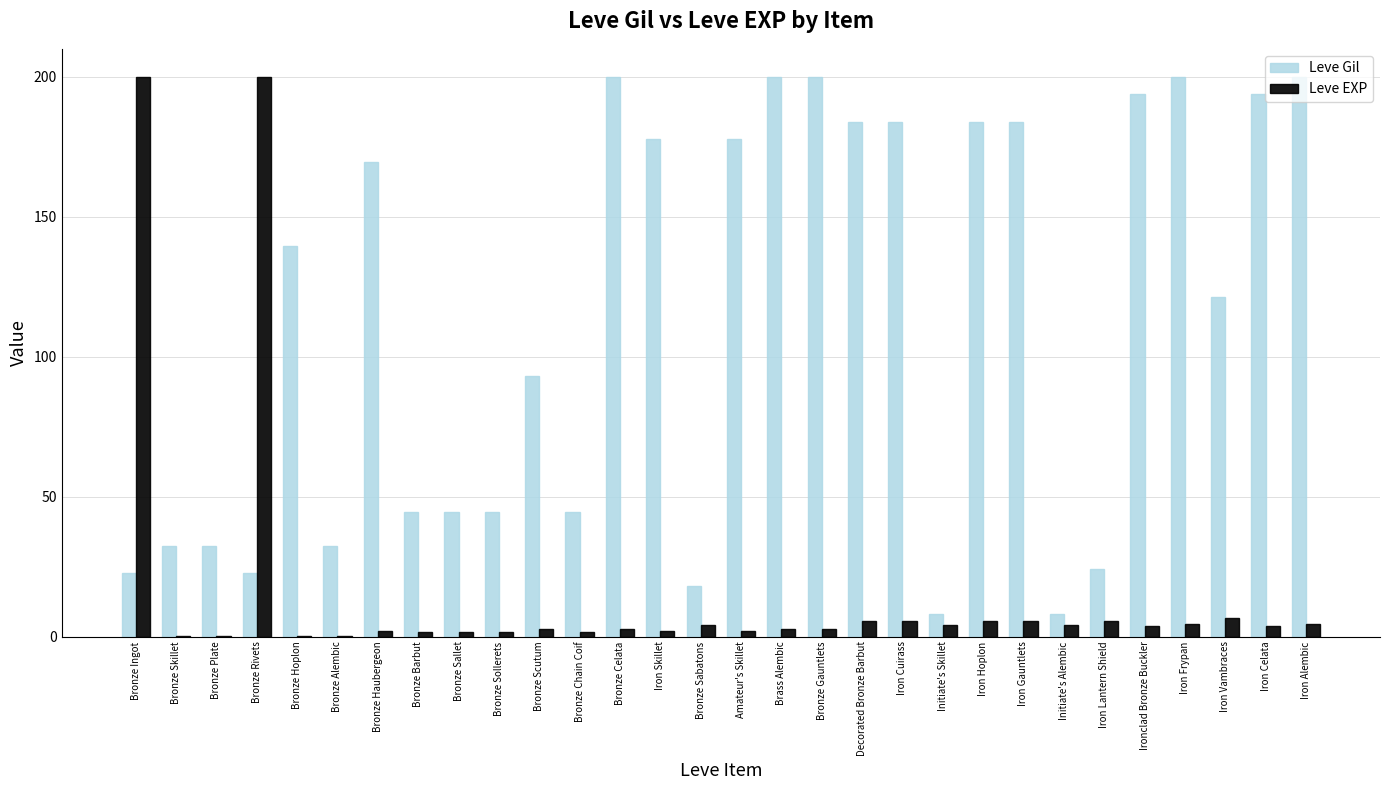

What is the greatest value displayed?

200.0